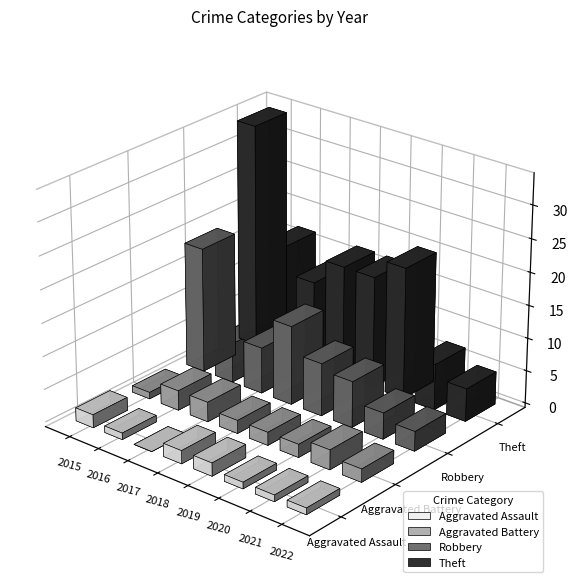

List the series in order of their peak value, highest first.

Theft, Robbery, Aggravated Battery, Aggravated Assault